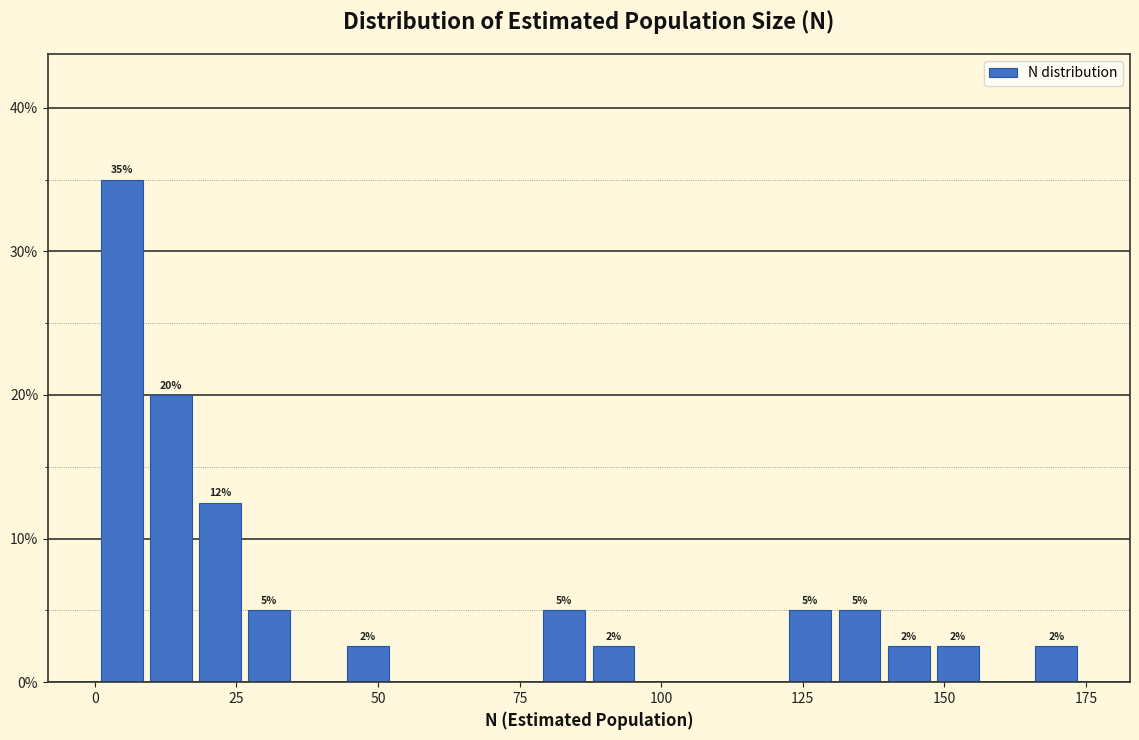

Around what value on the x-axis is the tallest bar? Give the approximate position of its centre, as read against the axis.

5